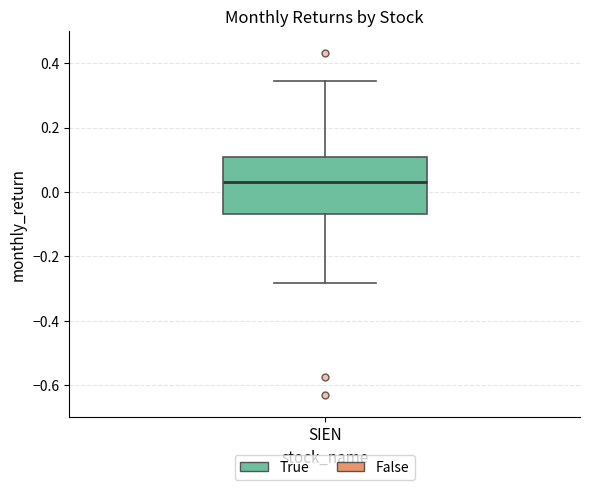

Read this box plot against the y-axis: the position of the median line, the range covered by the box, and the ends of both whiskers. The values are not printed on the chart, so give them approximately, as read against the axis.

median 0.04, box -0.06 to 0.12, whiskers -0.28 to 0.34